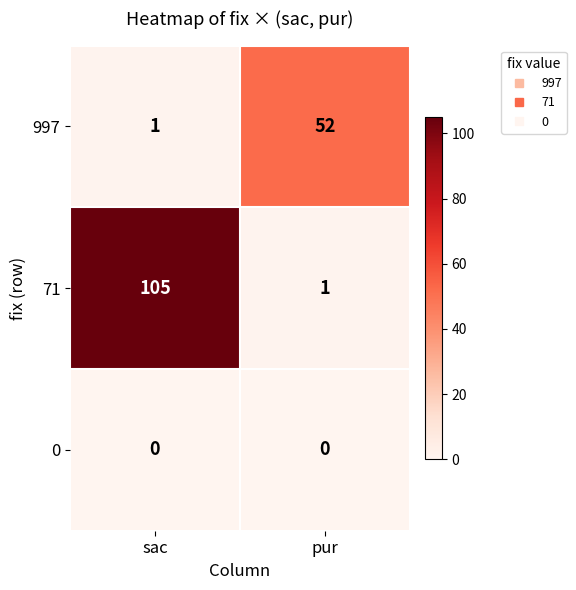

Rank the series by their maximum value, from lowest to highest.

0, 997, 71